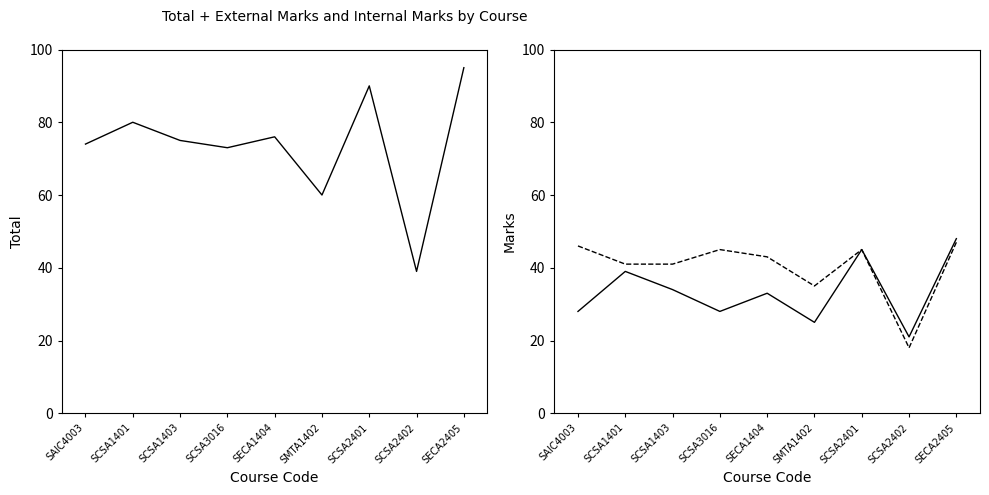

What is the label of the 3rd point from the right?

SCSA2401